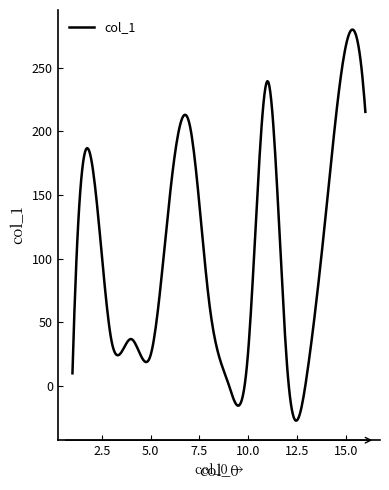

What is the minimum value shown in the chart?

-27.0